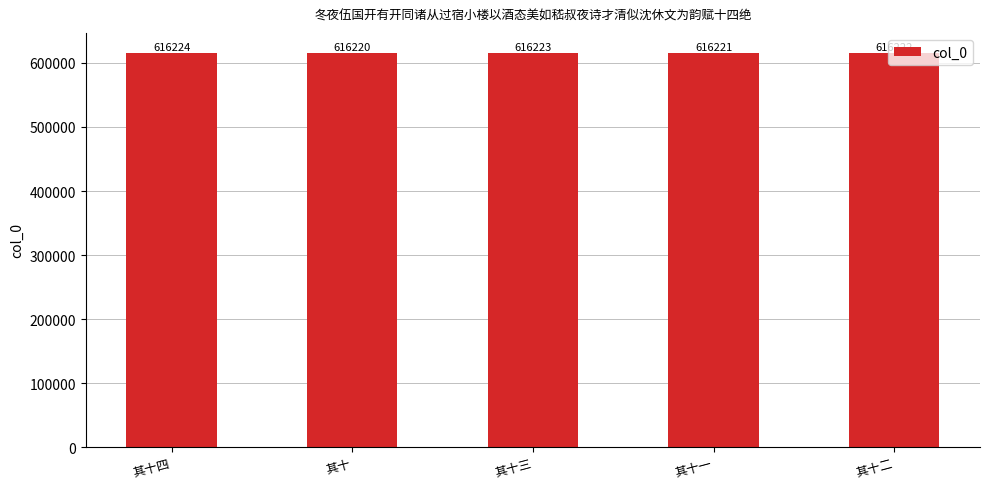

What is the difference between the maximum and minimum values?

4